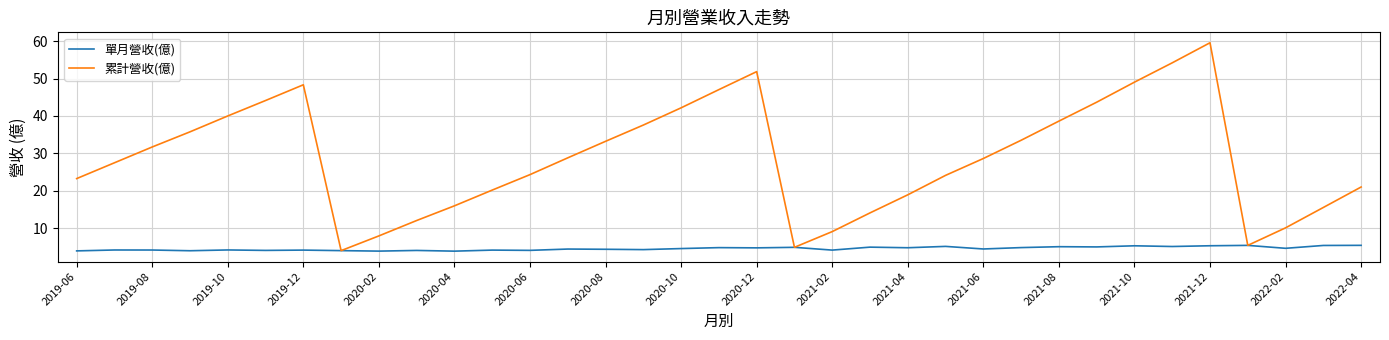

Which series has the largest total across all categories?

累計營收(億)